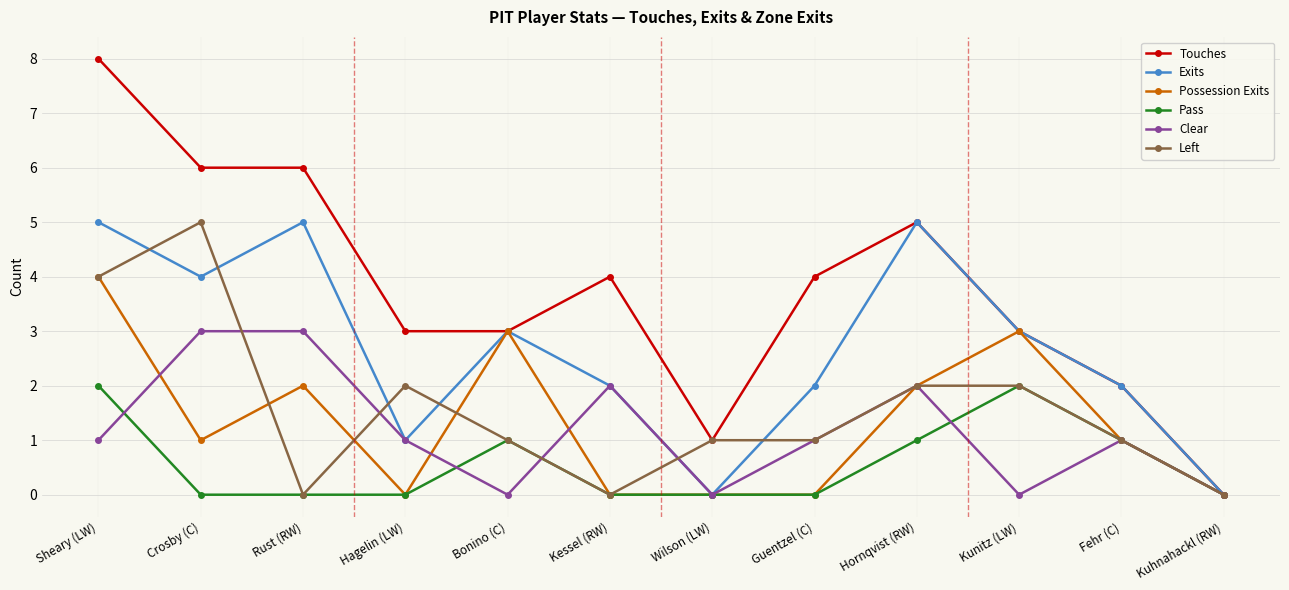

True or false: Pass has a value of 1 at Bonino (C).

True